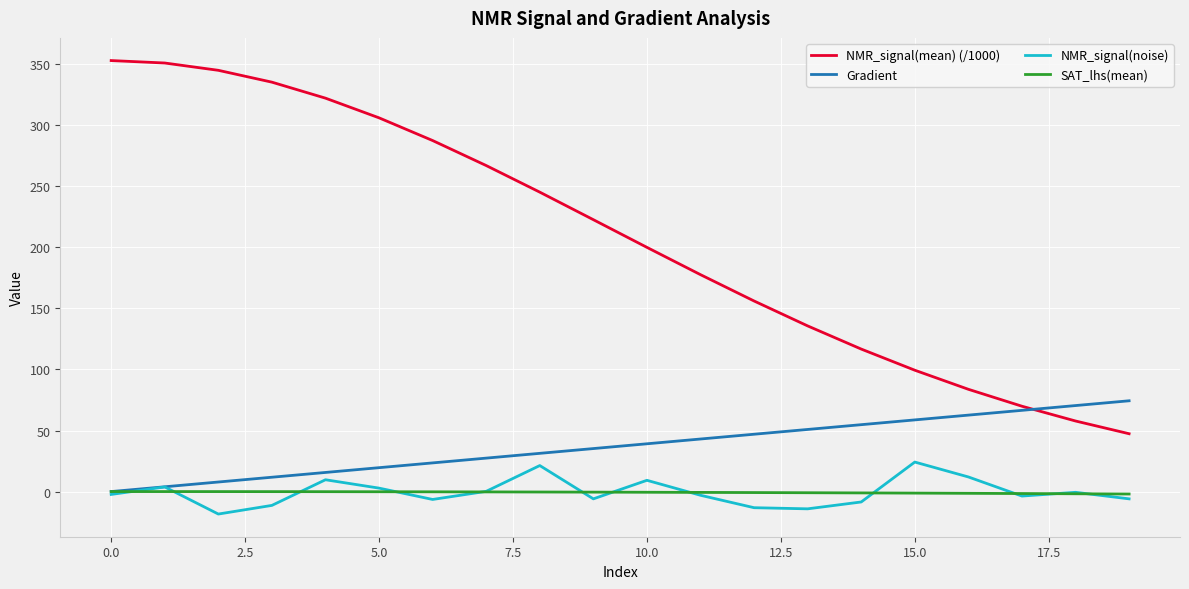

How many positive values does the Gradient series have?

19